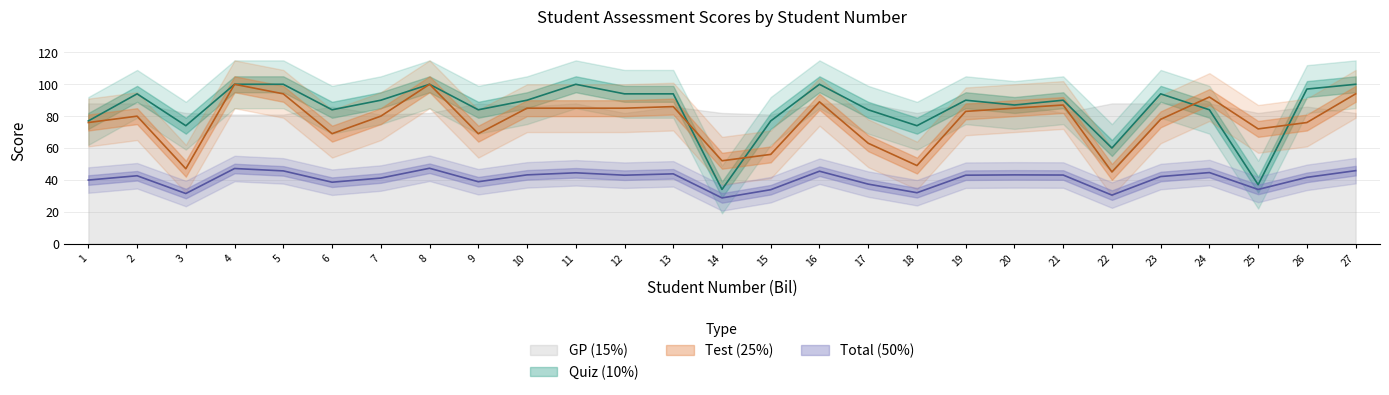

Between which two adjacent categories do Test (25%) and Quiz (10%) first intersect?

13 and 14